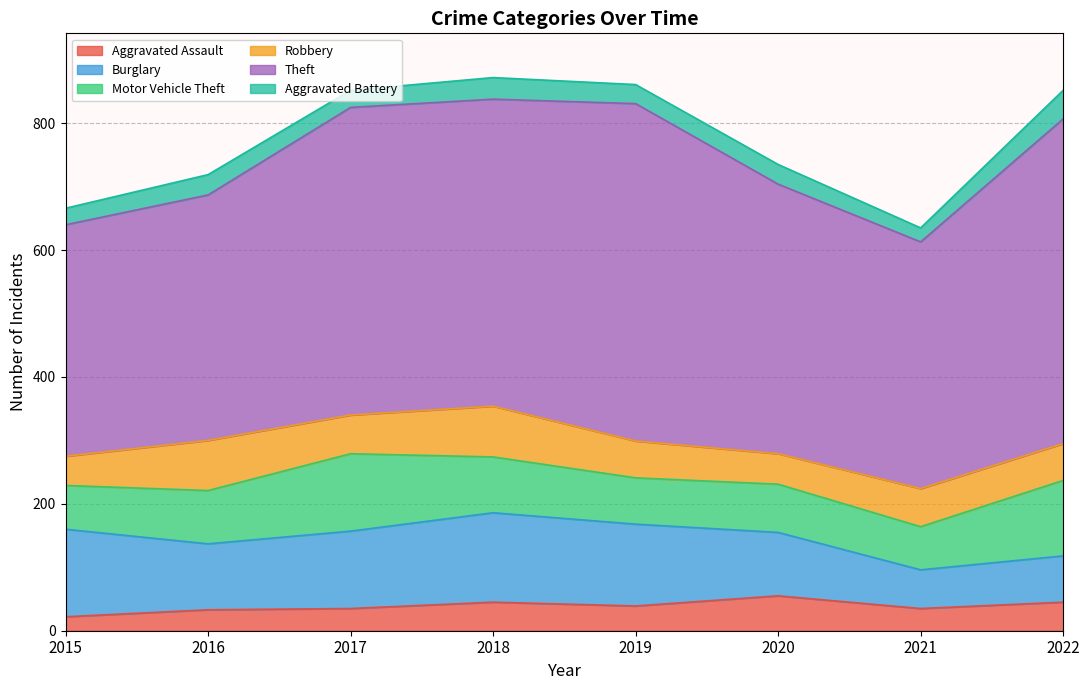

True or false: Burglary and Aggravated Assault intersect in this chart.

False